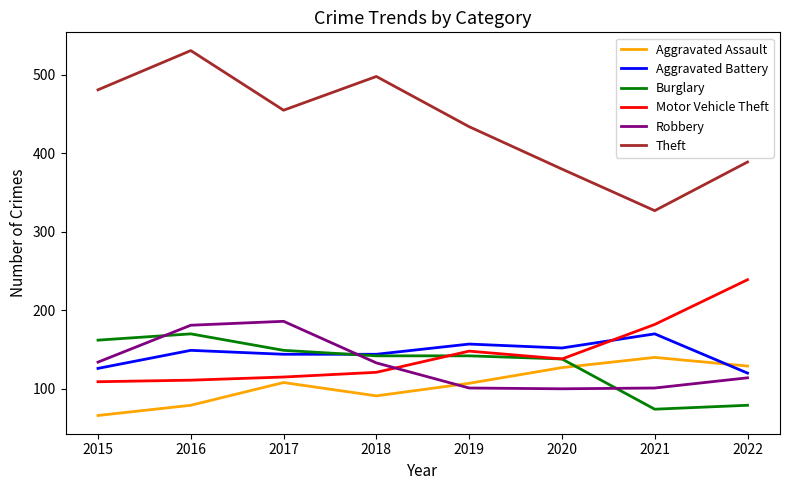

After their last crossing, which series has the higher values: Motor Vehicle Theft or Aggravated Battery?

Motor Vehicle Theft